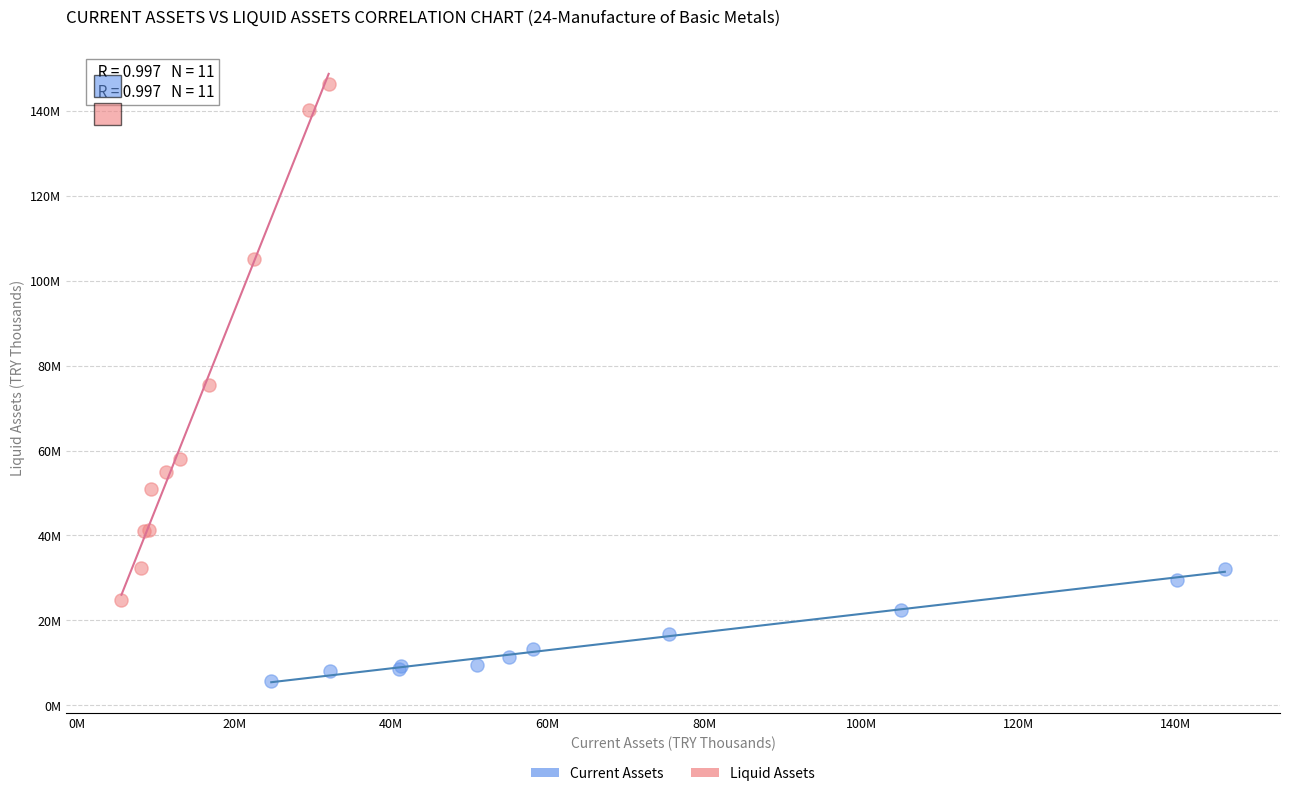

Which series reaches the minimum Y coordinate?

Current Assets